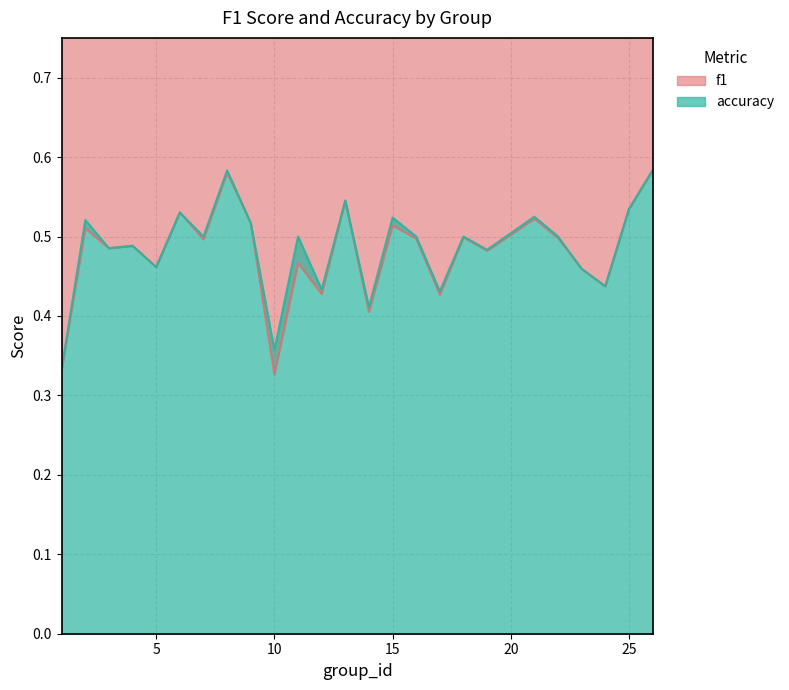

What is the value of the f1 point at the 18th from the left?

0.5